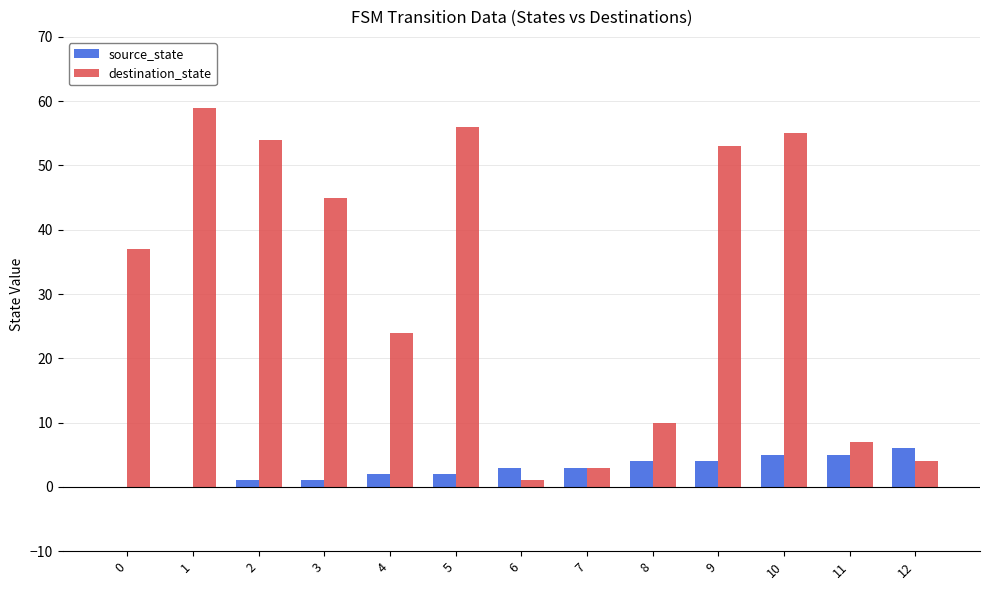

Which series has the largest range (max minus min)?

destination_state